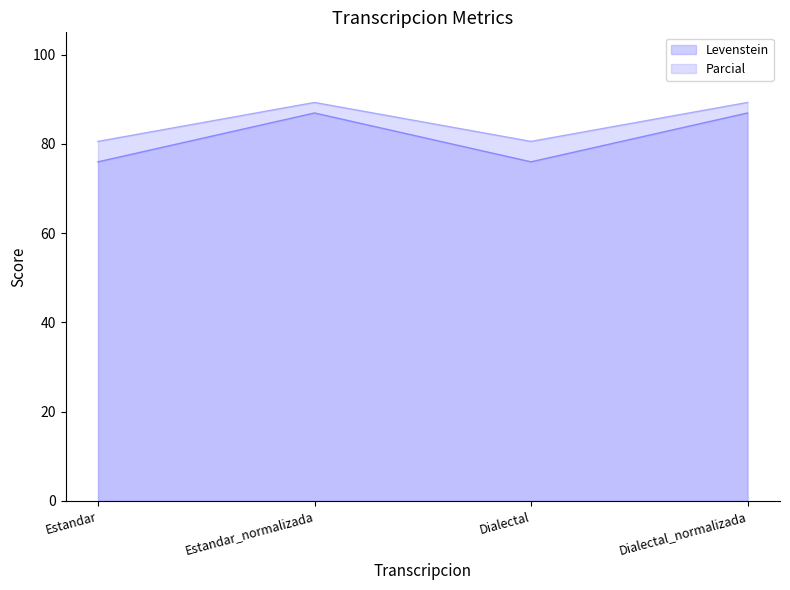

What is the sum of the Levenstein values at Dialectal_normalizada and Estandar_normalizada?

173.9